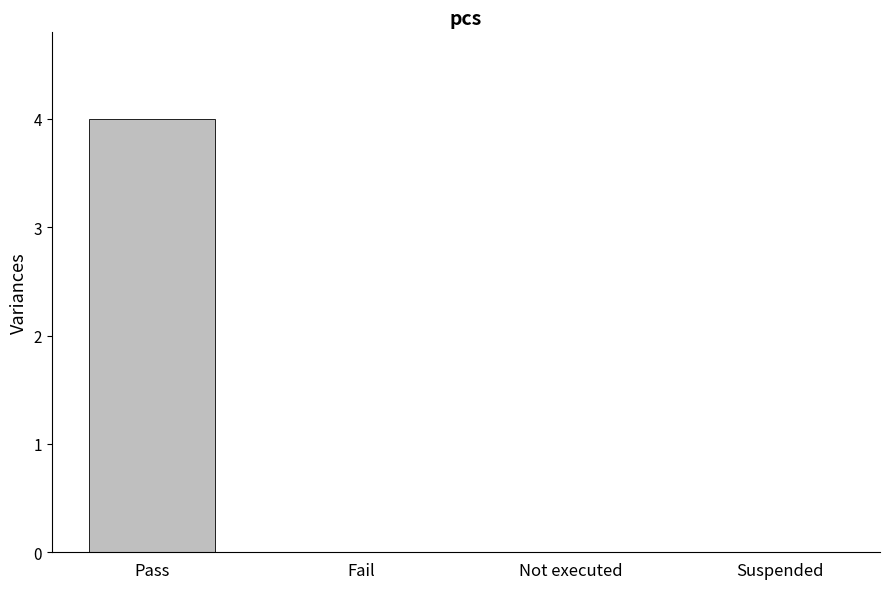

True or false: the data shows 0 at Suspended.

True